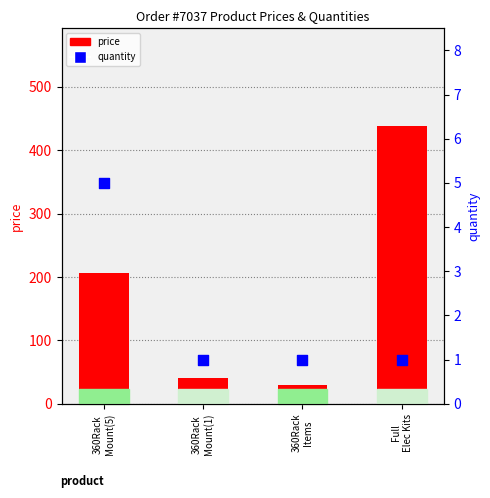

What are all the series names shown in the legend?

price, quantity